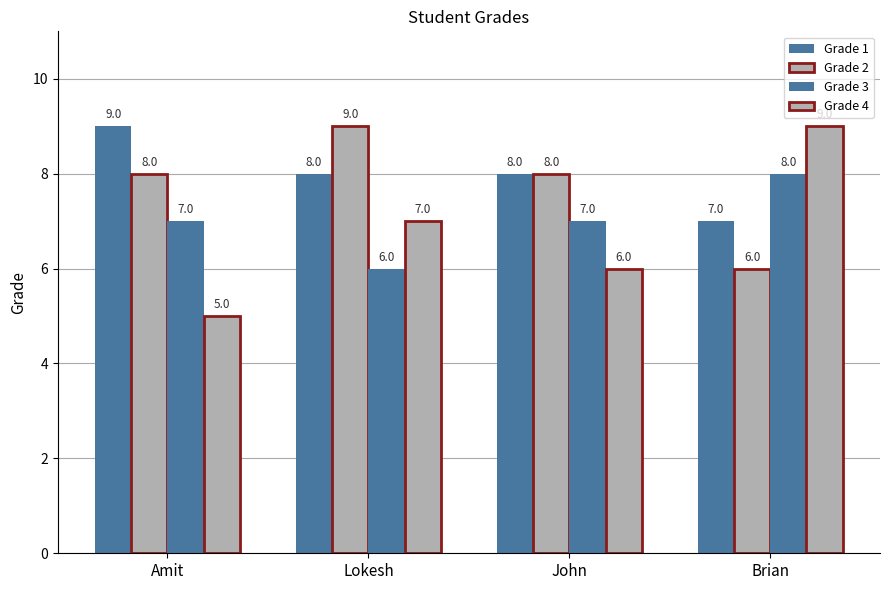

Count the number of data series in this chart.

4